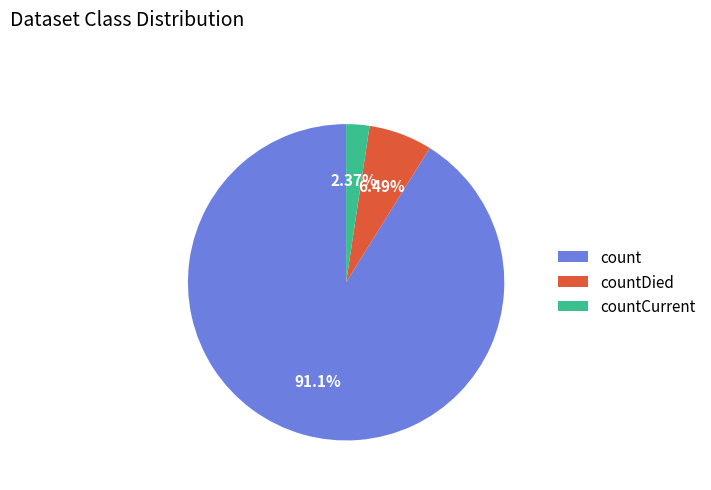

Which category has the smallest portion of the pie?

countCurrent